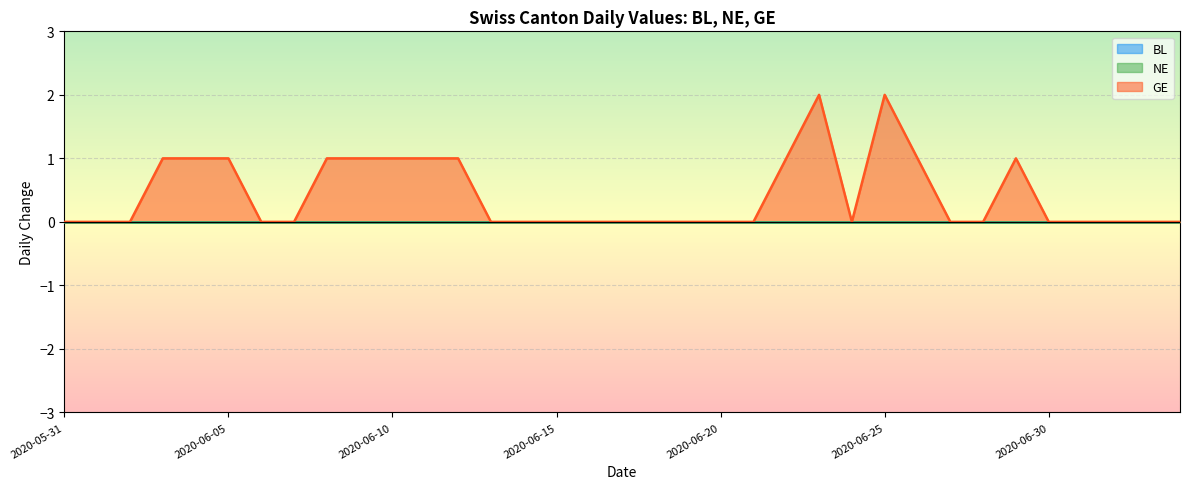

True or false: GE and BL cross at least once.

False